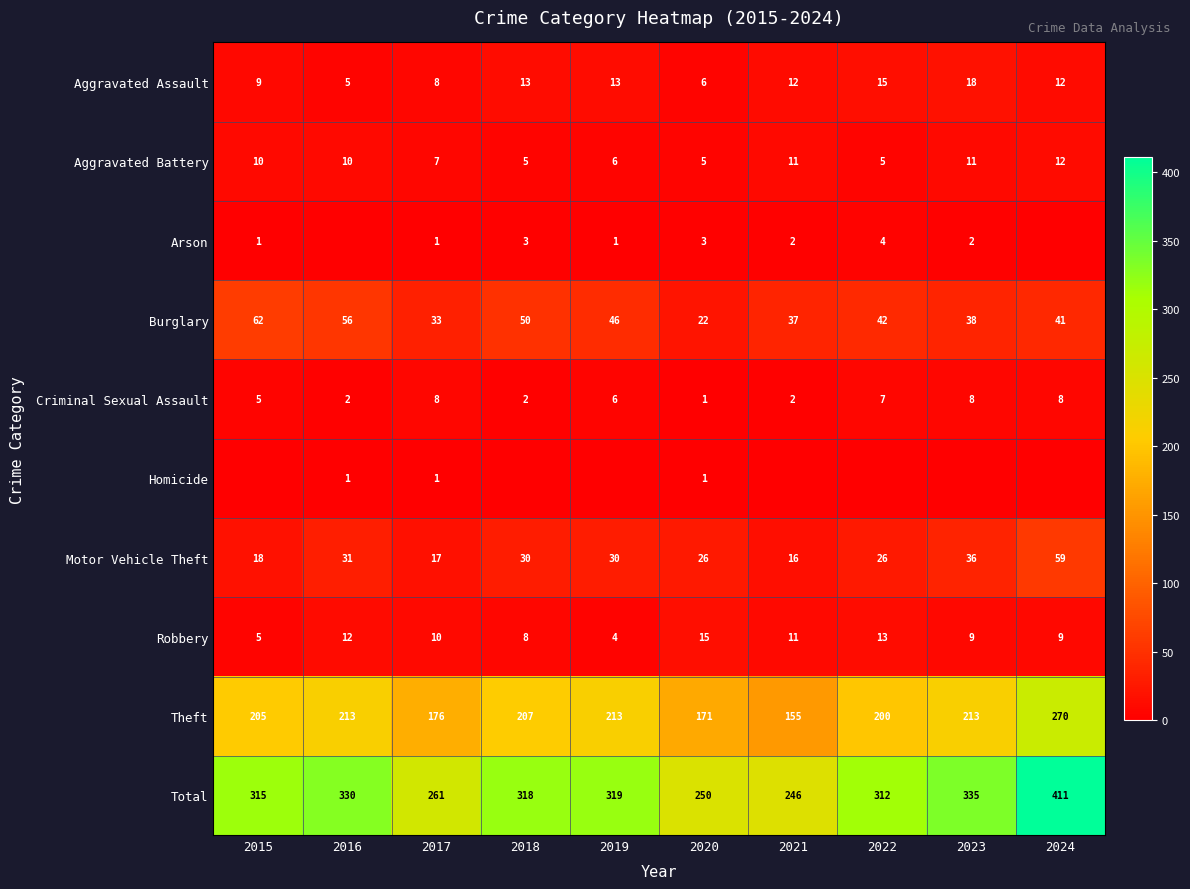

Is it true that Total equals 250 at 2020?

True